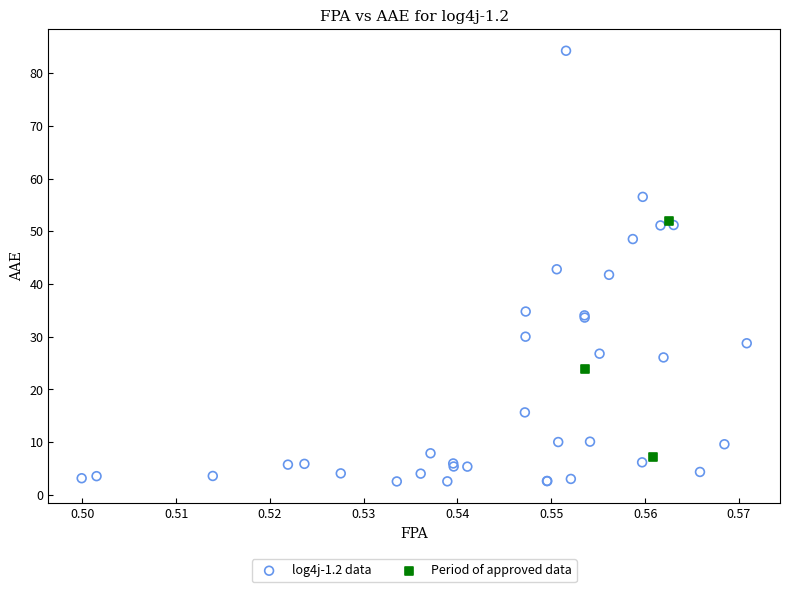

Which series has the largest Y range (max minus min)?

log4j-1.2 data